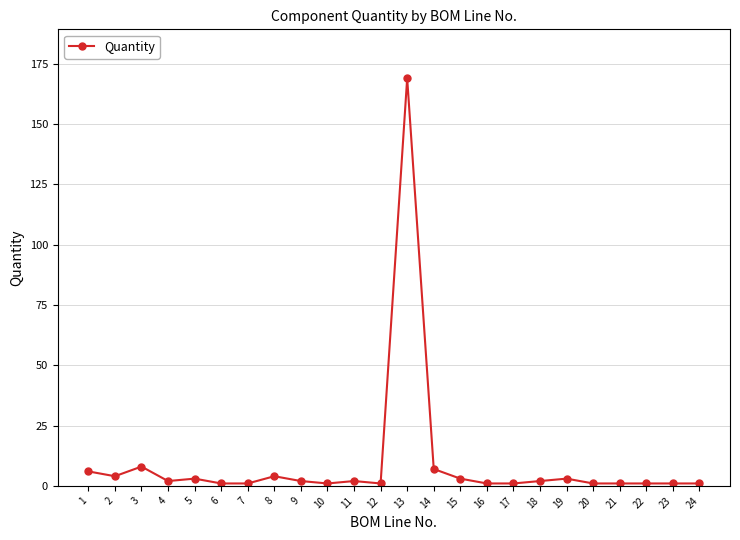

True or false: there are more than 0 points higher than both neighbors.

True